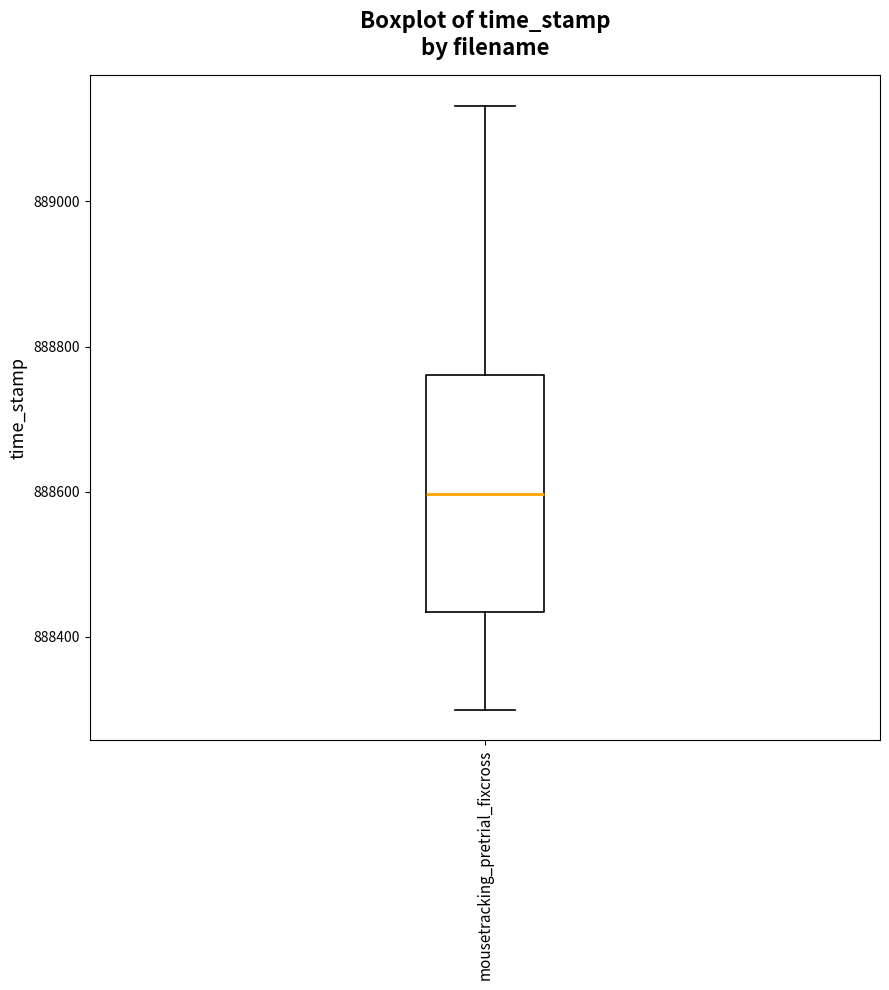

Transcribe this box plot: give where the median line is, the range the box spans, and where the two whiskers end, as read against the y-axis. The values are not printed on the chart, so give them approximately, as read against the axis.

median 888600, box 888440 to 888760, whiskers 888300 to 889140